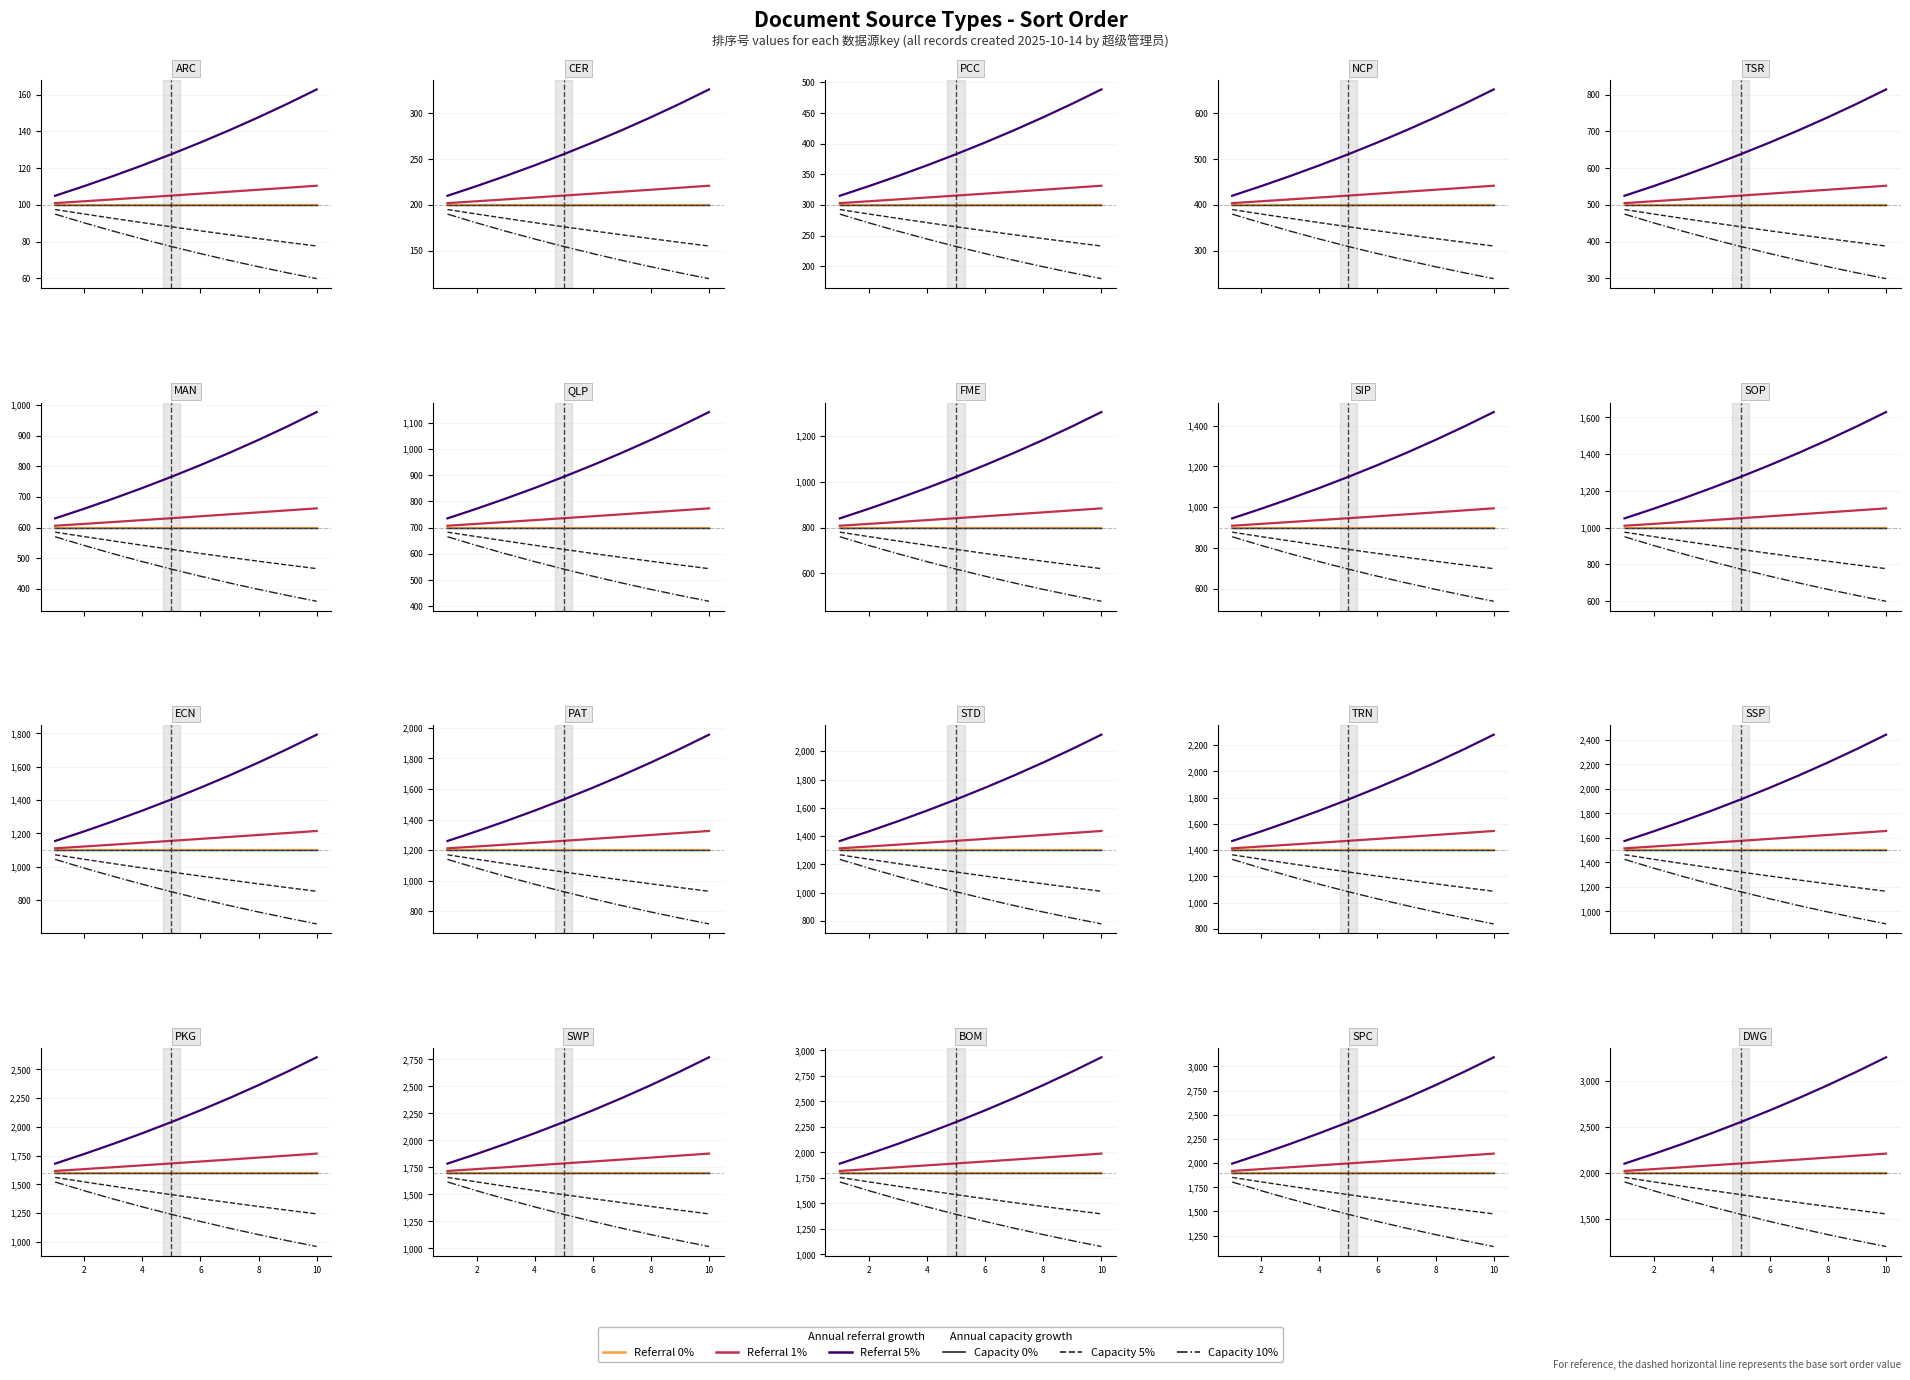

How many series are shown in this chart?

6